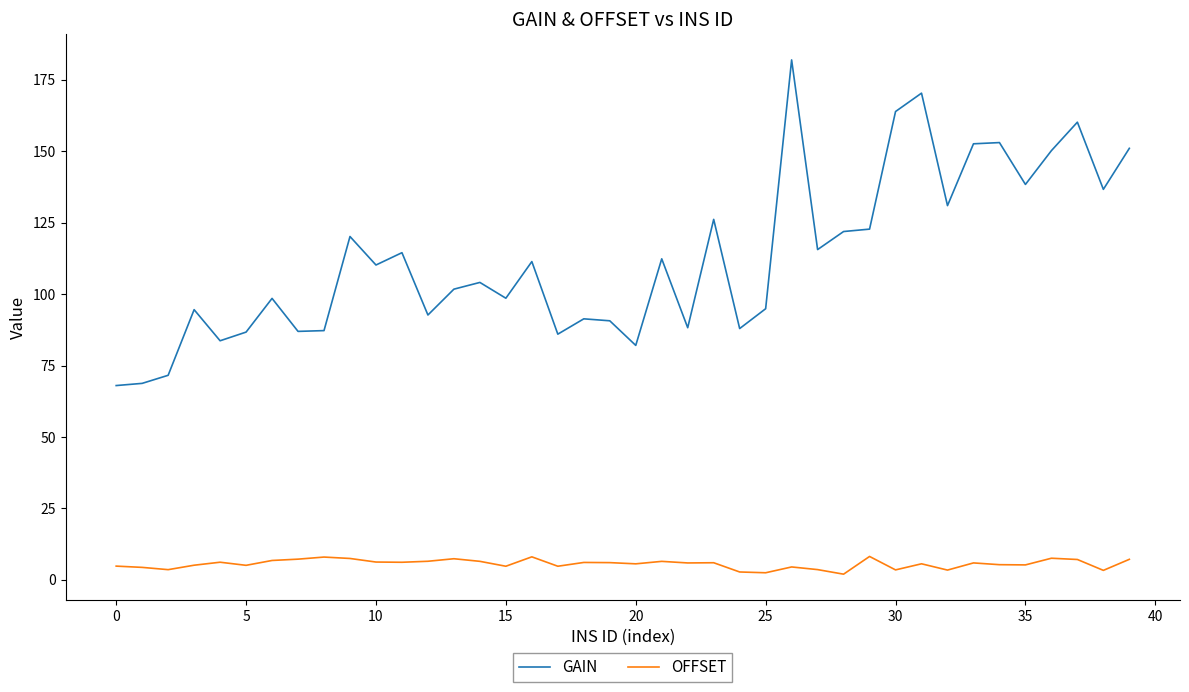

Which series has the largest range (max minus min)?

GAIN